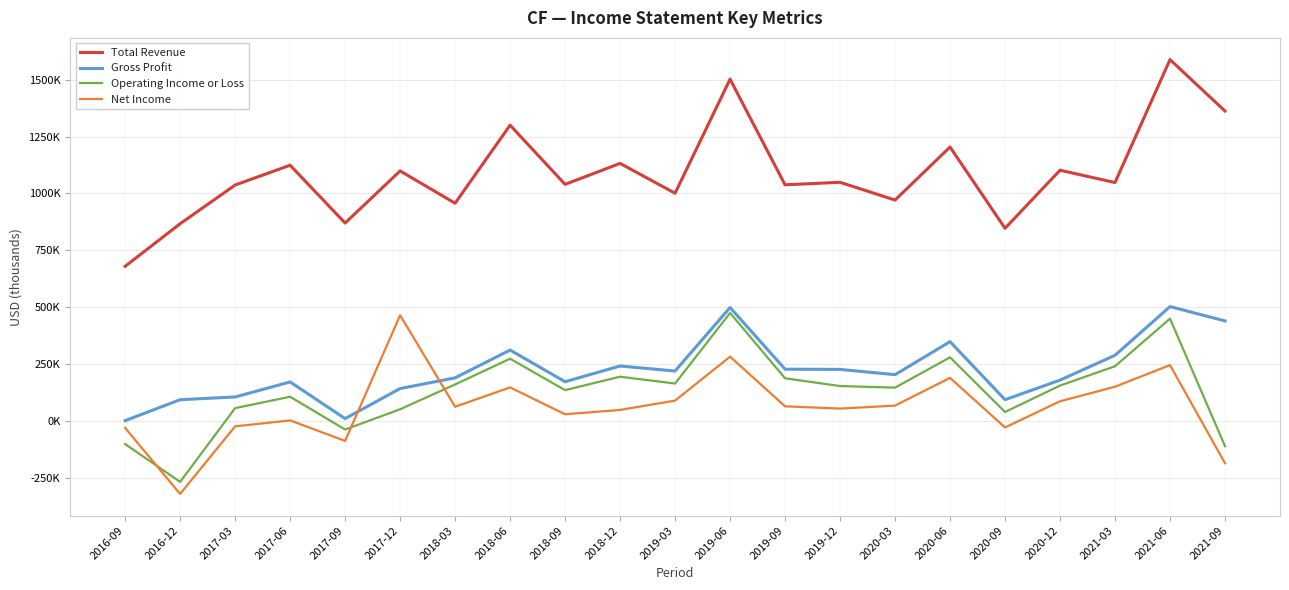

Reading left to right, list all the values displayed in this chart.

Total Revenue: 2016-09=680000	2016-12=867000	2017-03=1037000	2017-06=1124000	2017-09=870000	2017-12=1099000	2018-03=957000	2018-06=1300000	2018-09=1040000	2018-12=1132000	2019-03=1001000	2019-06=1502000	2019-09=1038000	2019-12=1049000	2020-03=971000	2020-06=1204000	2020-09=847000	2020-12=1102000	2021-03=1048000	2021-06=1588000	2021-09=1362000
Gross Profit: 2016-09=2000	2016-12=94000	2017-03=106000	2017-06=172000	2017-09=11000	2017-12=143000	2018-03=190000	2018-06=312000	2018-09=173000	2018-12=242000	2019-03=220000	2019-06=499000	2019-09=228000	2019-12=227000	2020-03=204000	2020-06=349000	2020-09=94000	2020-12=180000	2021-03=289000	2021-06=503000	2021-09=440000
Operating Income or Loss: 2016-09=-101000	2016-12=-267000	2017-03=57000	2017-06=107000	2017-09=-37000	2017-12=52000	2018-03=161000	2018-06=274000	2018-09=136000	2018-12=195000	2019-03=165000	2019-06=475000	2019-09=188000	2019-12=154000	2020-03=147000	2020-06=280000	2020-09=40000	2020-12=156000	2021-03=241000	2021-06=450000	2021-09=-110000
Net Income: 2016-09=-30000	2016-12=-320000	2017-03=-23000	2017-06=3000	2017-09=-87000	2017-12=465000	2018-03=63000	2018-06=148000	2018-09=30000	2018-12=49000	2019-03=90000	2019-06=283000	2019-09=65000	2019-12=55000	2020-03=68000	2020-06=190000	2020-09=-28000	2020-12=87000	2021-03=151000	2021-06=246000	2021-09=-185000